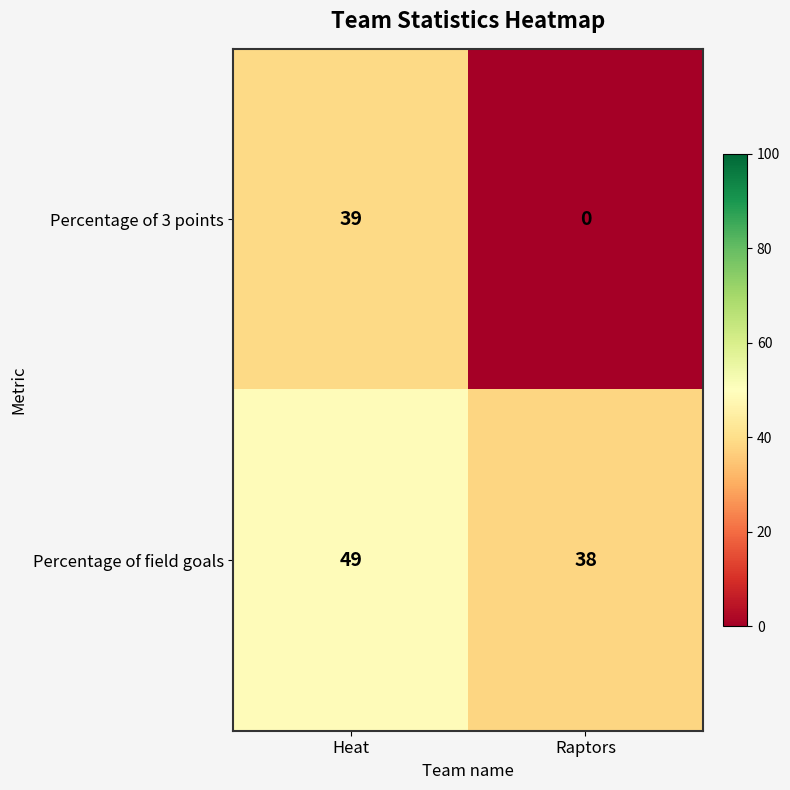

Which category has the lowest value across all series?

Raptors